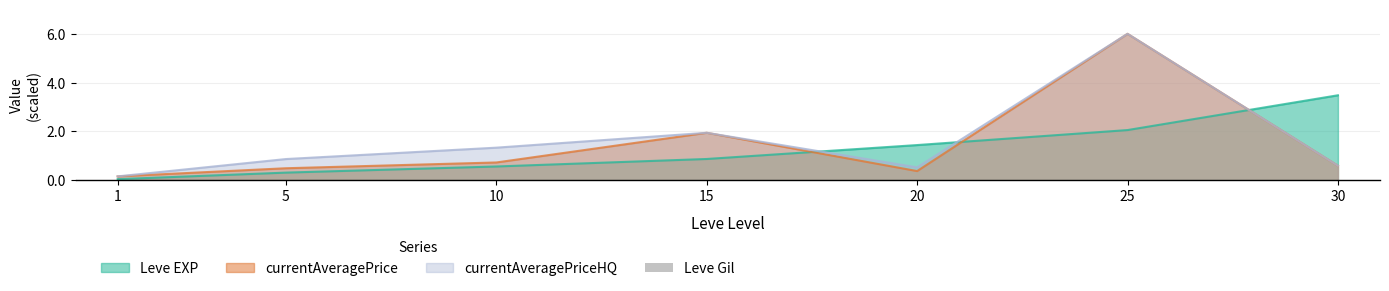

Where is currentAveragePrice nearest to the value 3?

15